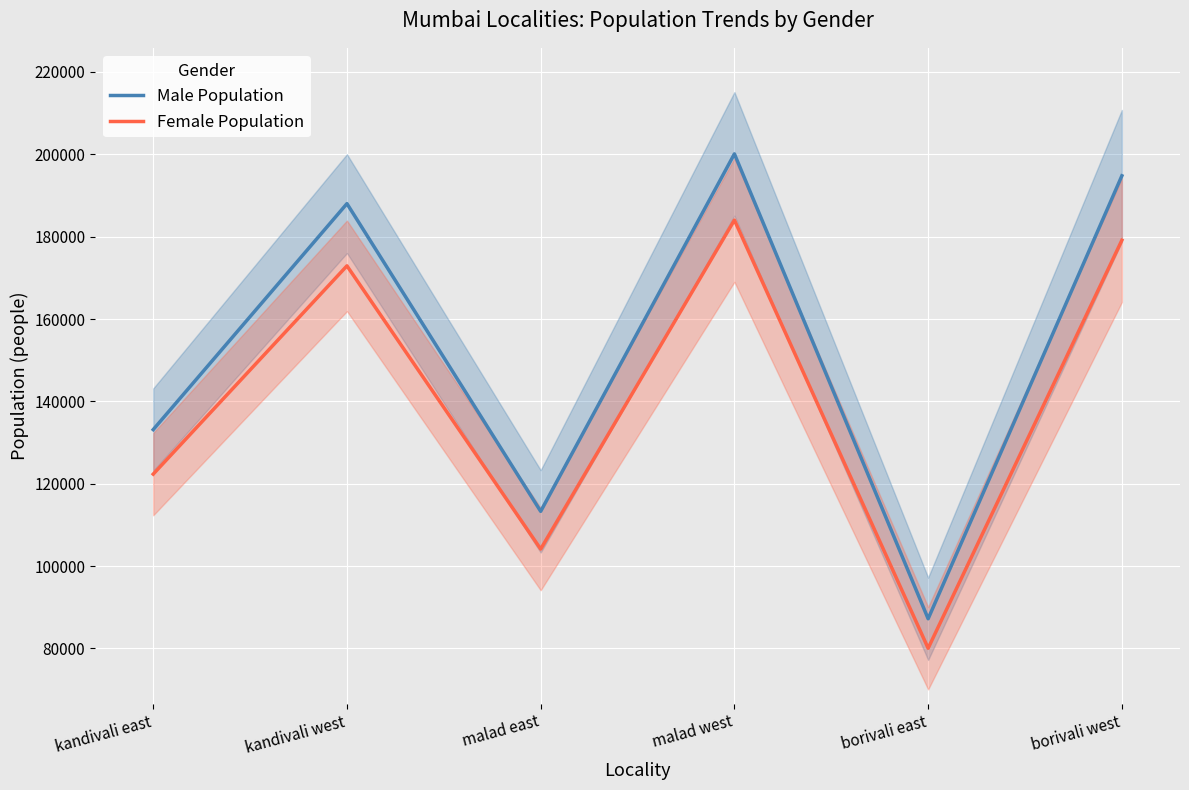

What is the label of the 3rd point from the left?

malad east